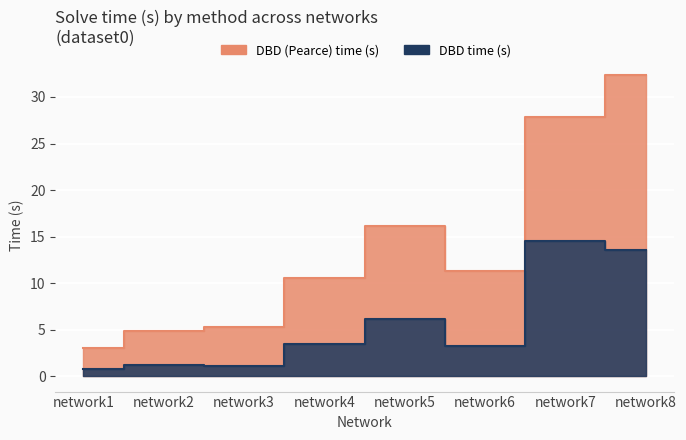

True or false: DBD (Pearce) time (s) and DBD time (s) cross at least once.

False